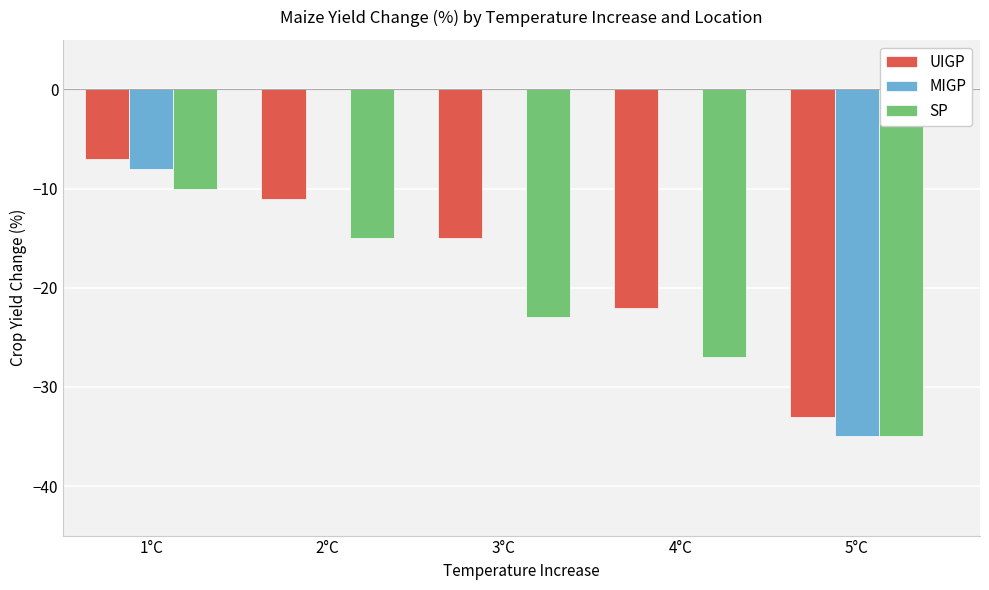

What is the label of the 3rd bar from the right?

3°C